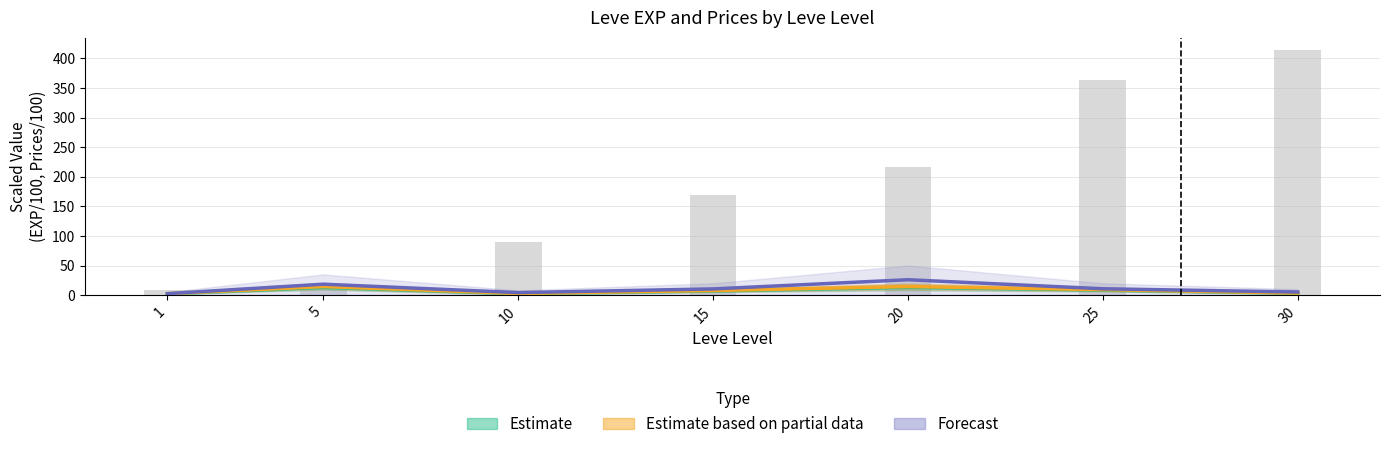

What is the total value across all series at 30?

12.0